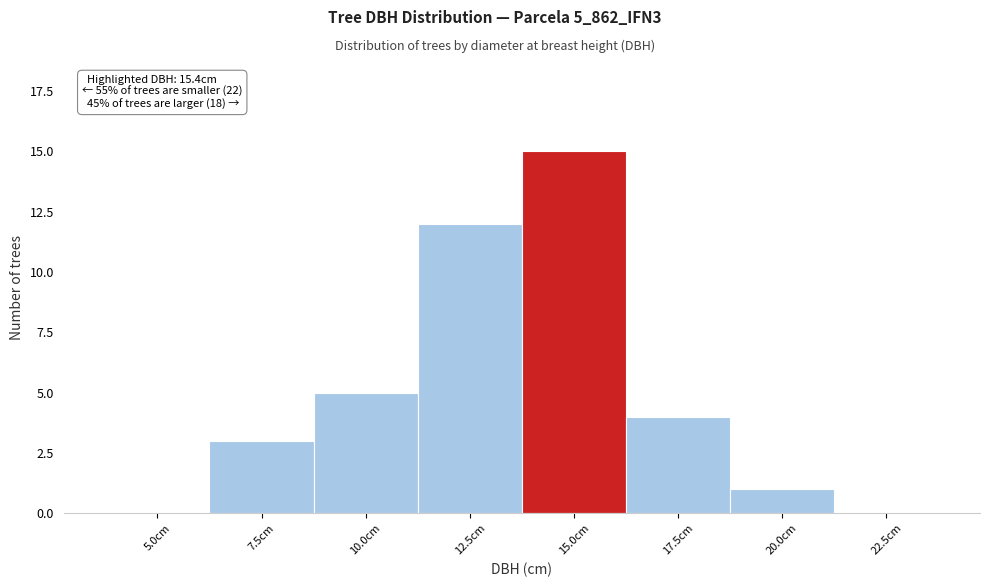

Reading left to right, transcribe all the data shown in this chart.

5.0cm=0	7.5cm=3	10.0cm=5	12.5cm=12	15.0cm=15	17.5cm=4	20.0cm=1	22.5cm=0